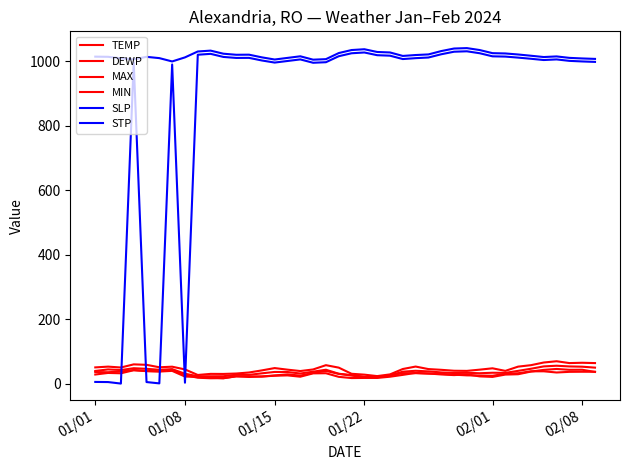

How many lines are shown in the chart?

6